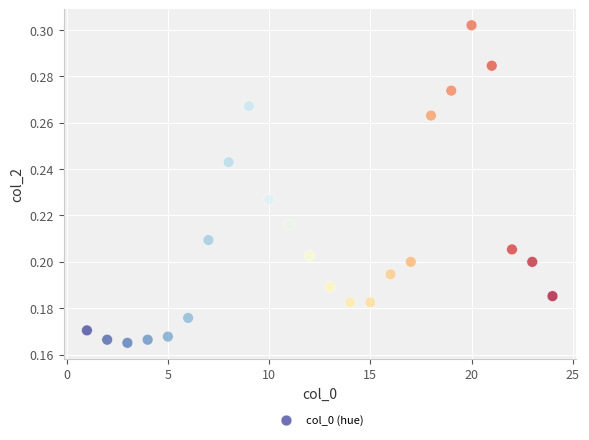

What is the range of X values (max minus min)?

23.0